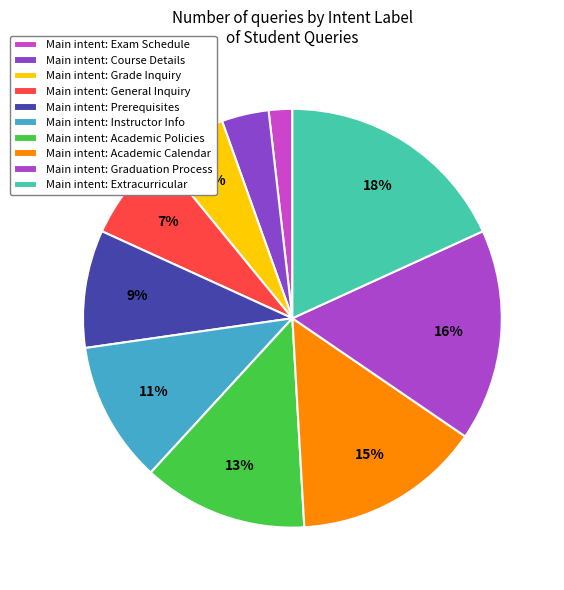

How many segments does this pie chart have?

10